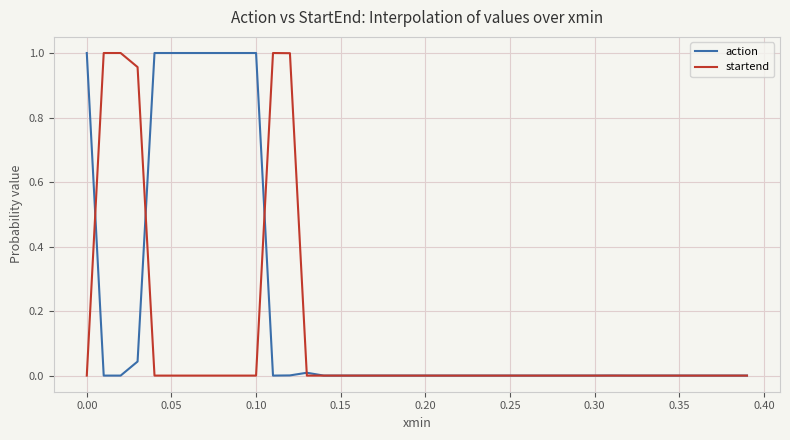

Which series has the largest total across all categories?

action